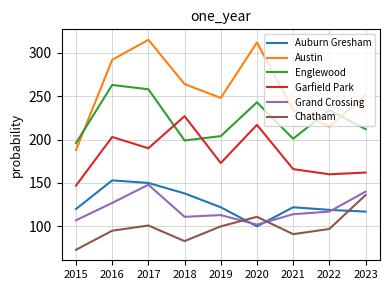

What are all the series names shown in the legend?

Auburn Gresham, Austin, Englewood, Garfield Park, Grand Crossing, Chatham